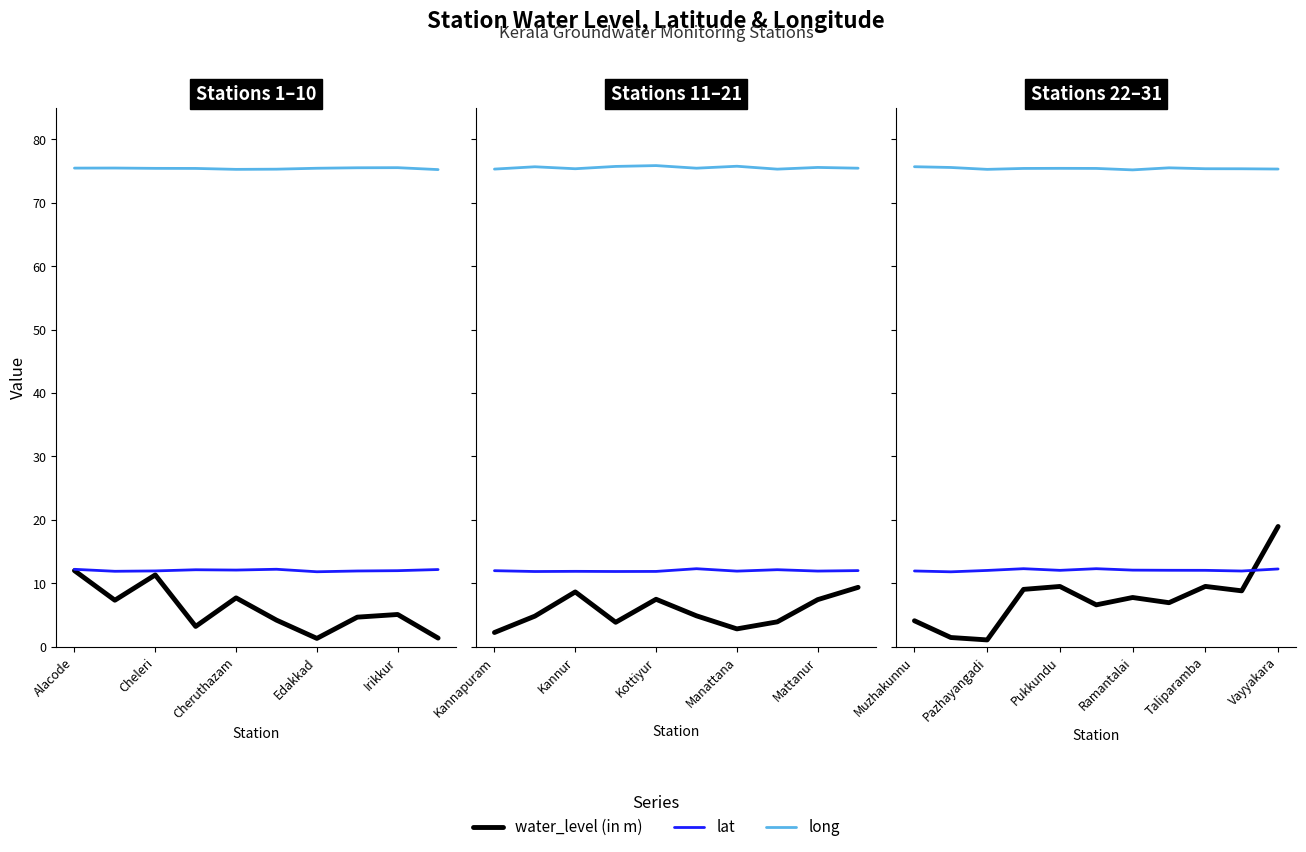

True or false: long and lat intersect in this chart.

False